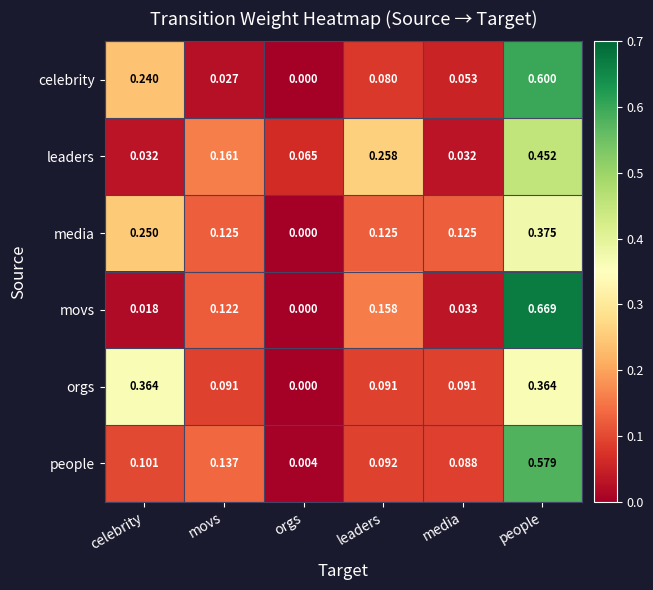

Where is celebrity nearest to the value 0?

orgs